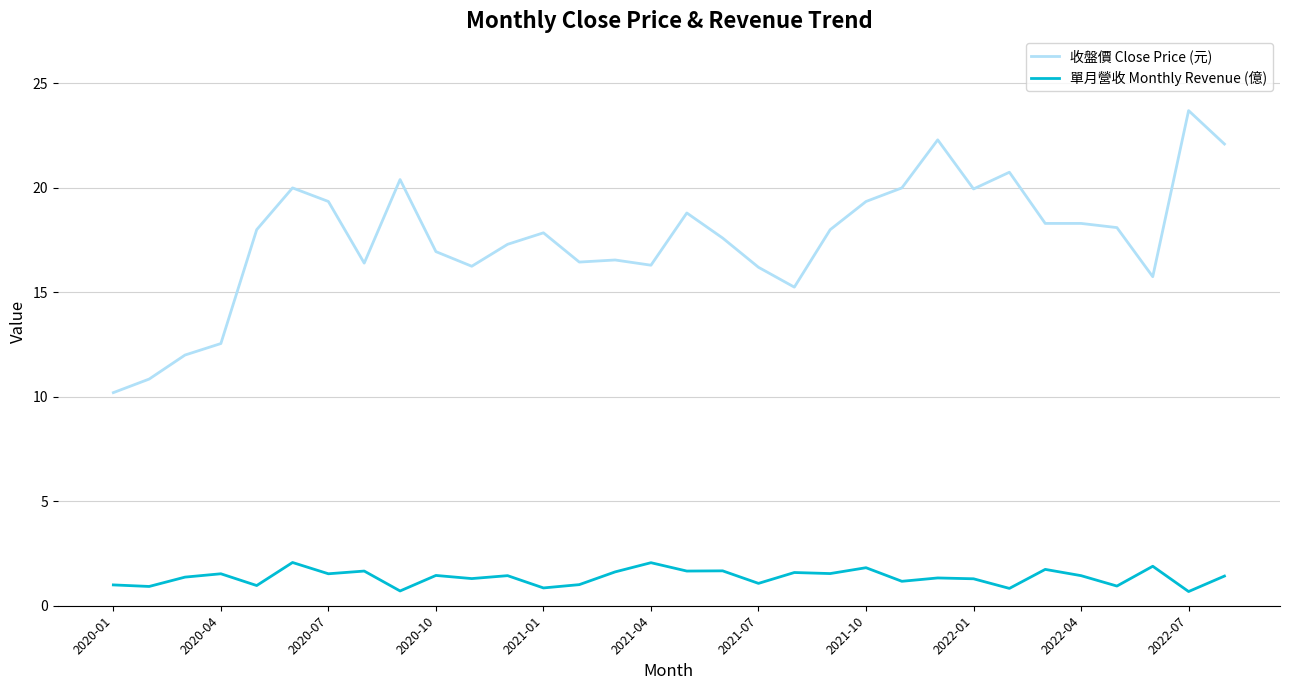

Rank the series by their maximum value, from highest to lowest.

收盤價 Close Price (元), 單月營收 Monthly Revenue (億)